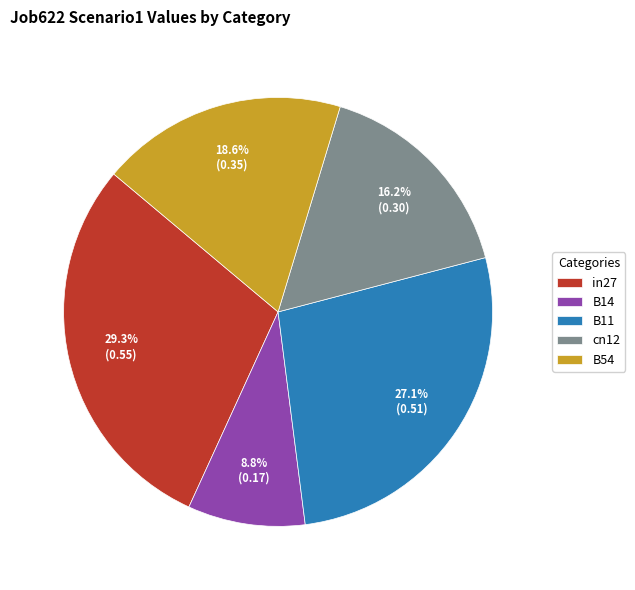

Between in27 and B11, which is larger?

in27